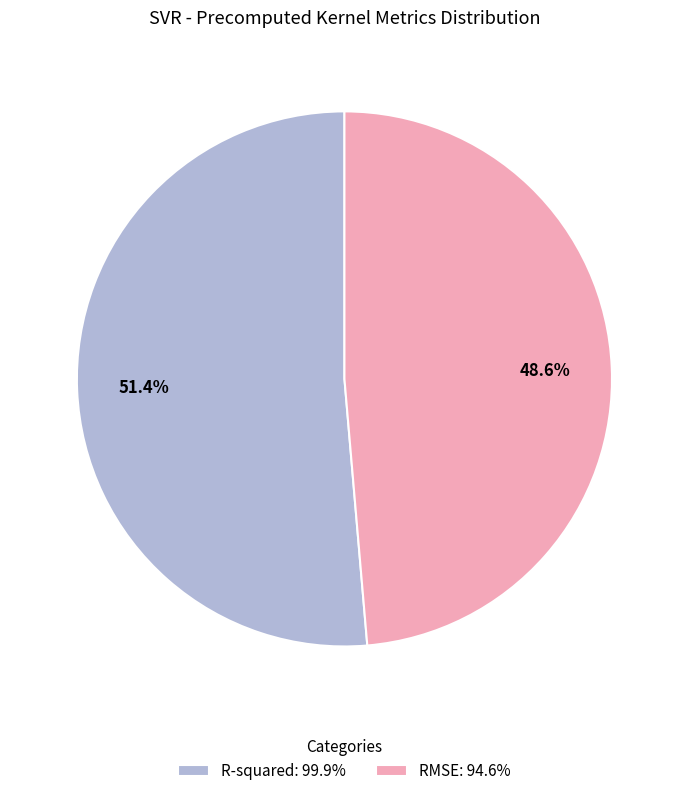

What percentage is NOT represented by RMSE?

51.4%